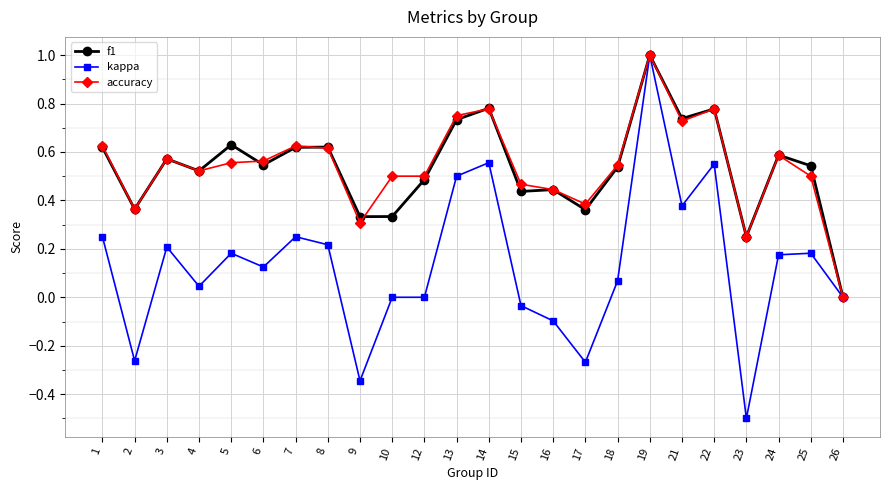

The accuracy series shows 0.3 at 9. True or false?

True